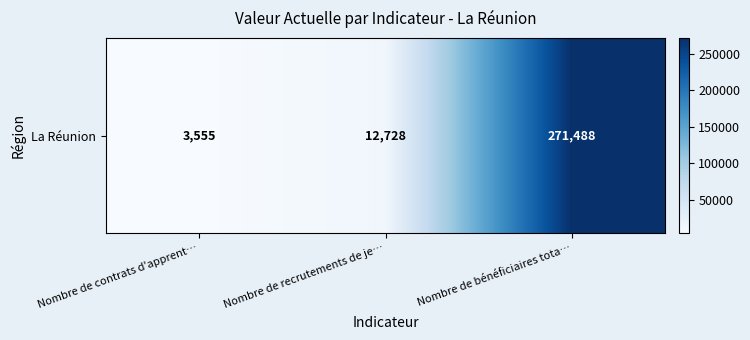

Between Nombre de bénéficiaires tota… and Nombre de contrats d'apprent…, which is larger?

Nombre de bénéficiaires tota…